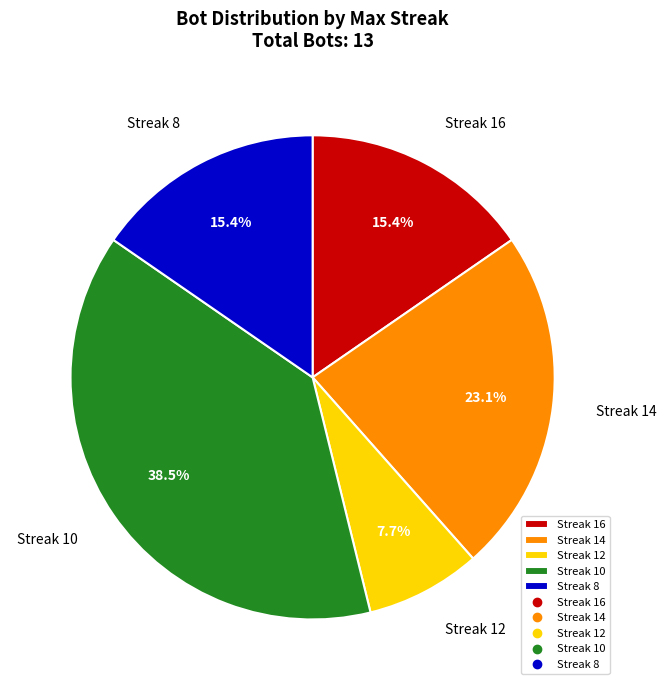

Combined, what portion of the pie is Streak 8 and Streak 12?

23.1%